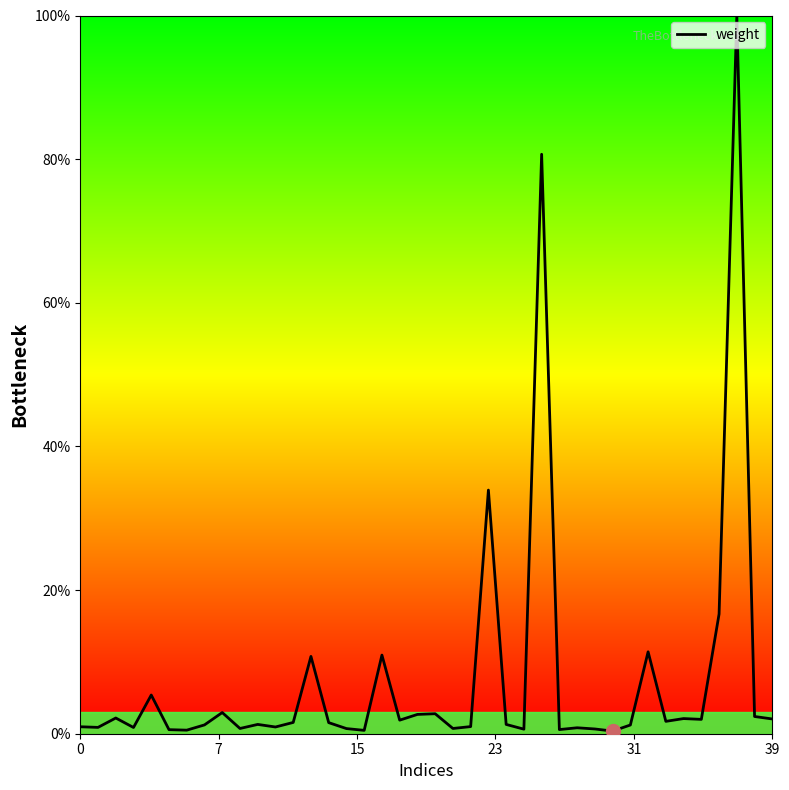

What is the difference between the maximum and minimum values?

99.6